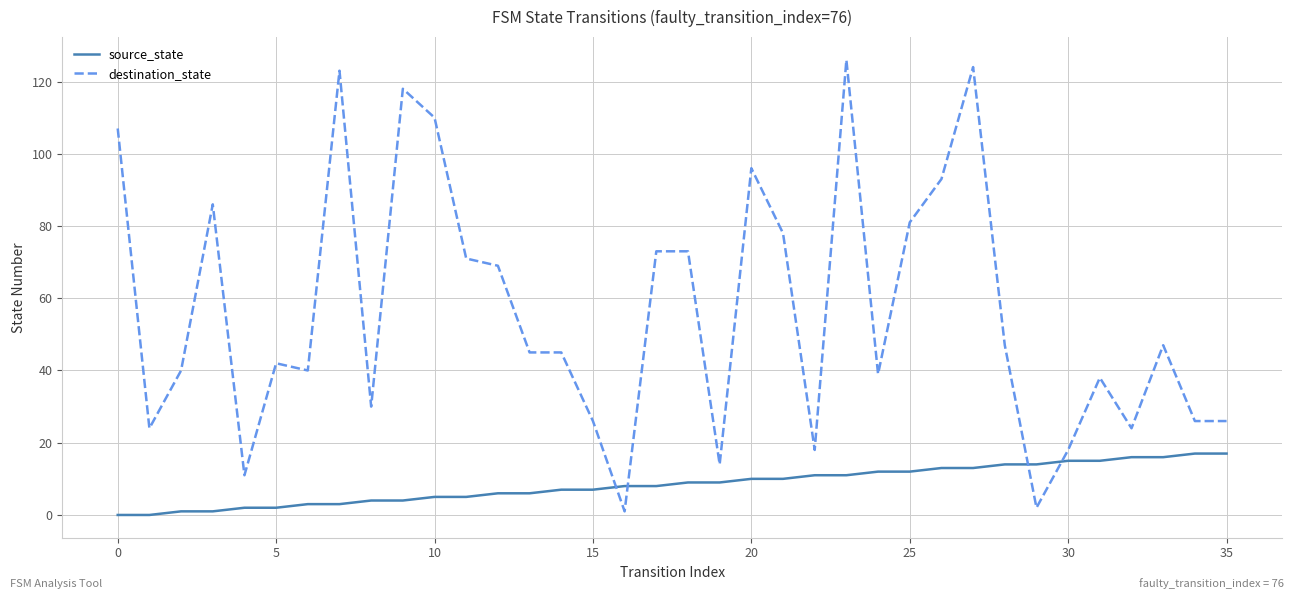

At how many categories does at least one series exceed 79?

10